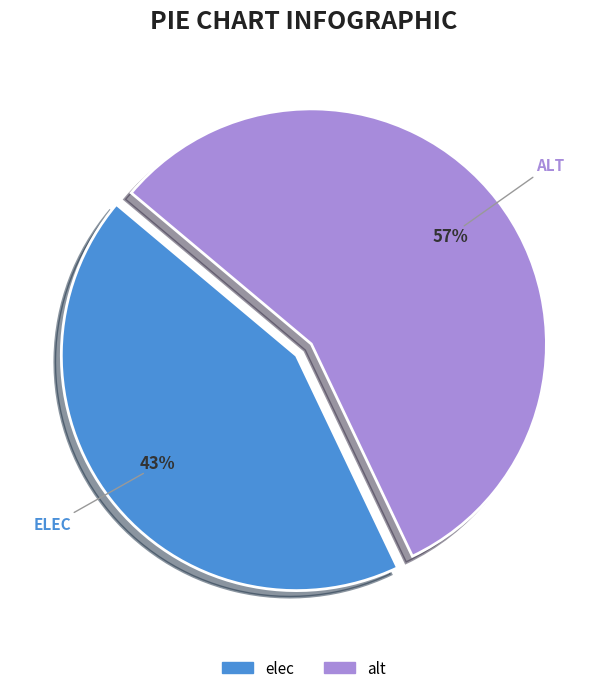

To the nearest percent, what is the difference between the largest and smallest slice percentages?

14%